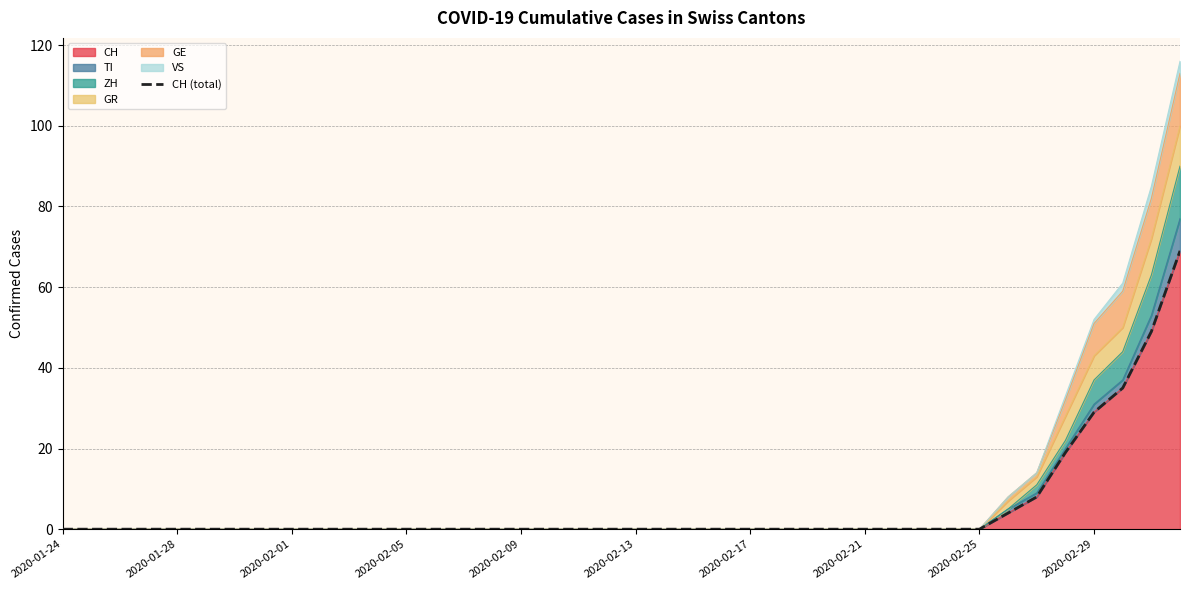

What is the sum of all values?

213